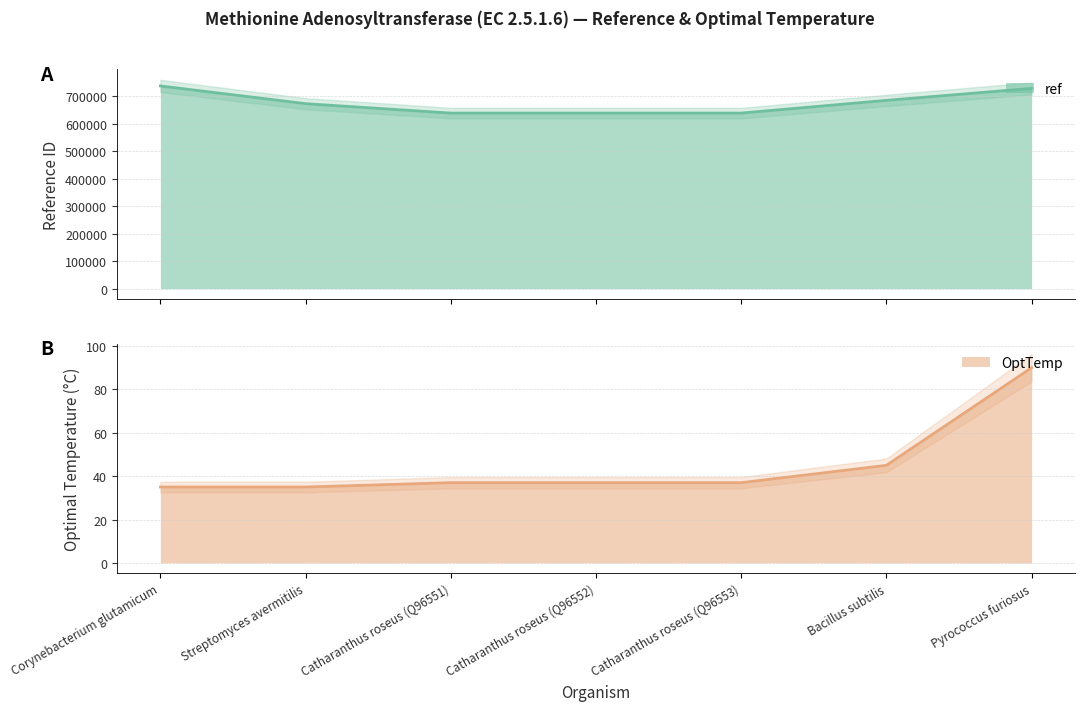

What is the smallest value displayed?

35